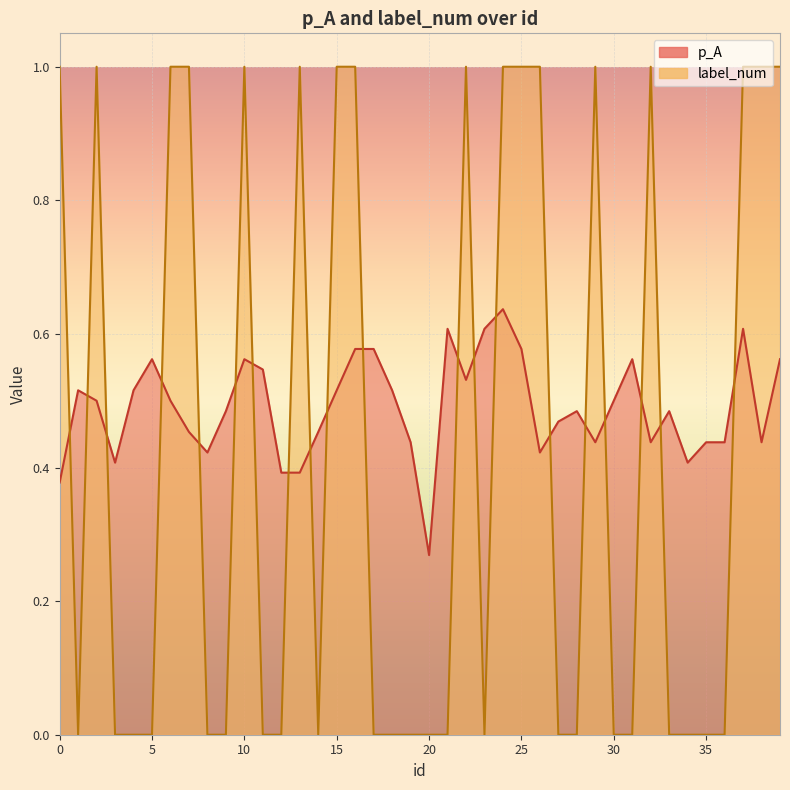

At which category is the sum across all series the highest?

24